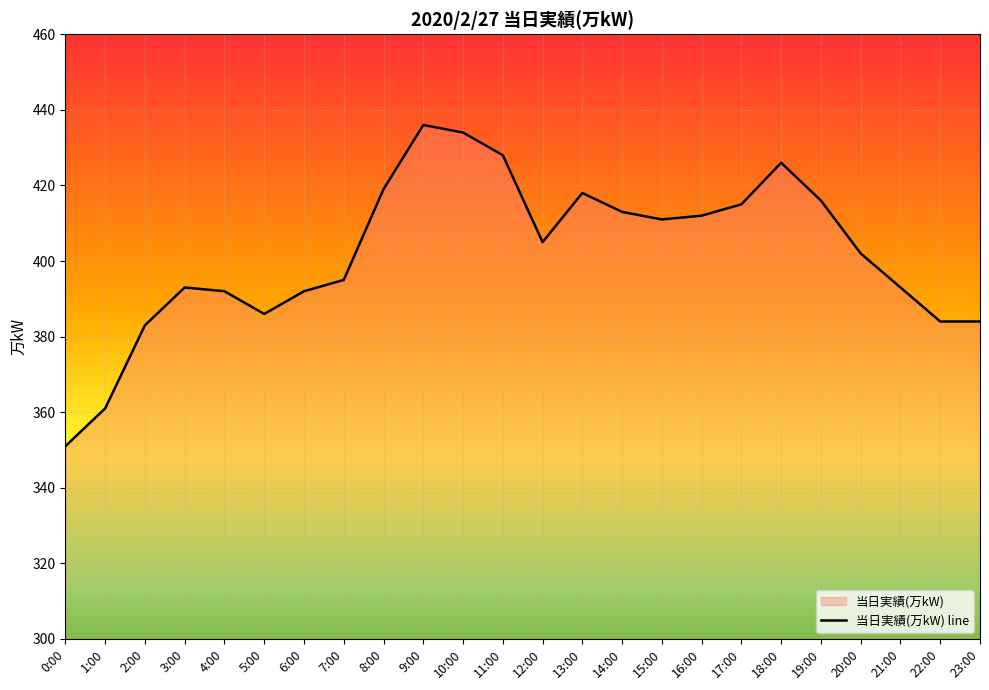

Reading left to right, transcribe all the data shown in this chart.

0:00=351	1:00=361	2:00=383	3:00=393	4:00=392	5:00=386	6:00=392	7:00=395	8:00=419	9:00=436	10:00=434	11:00=428	12:00=405	13:00=418	14:00=413	15:00=411	16:00=412	17:00=415	18:00=426	19:00=416	20:00=402	21:00=393	22:00=384	23:00=384